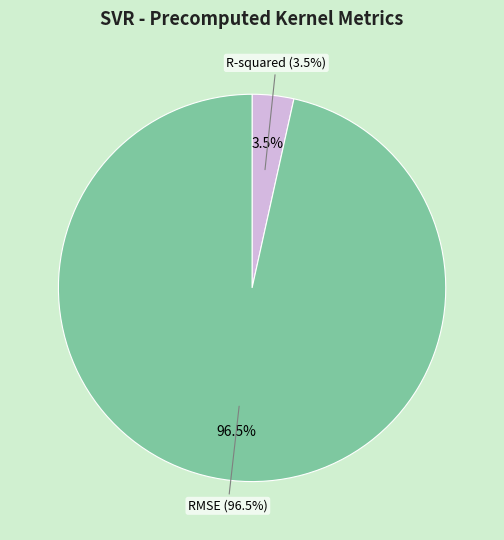

Is RMSE the majority of the pie?

Yes